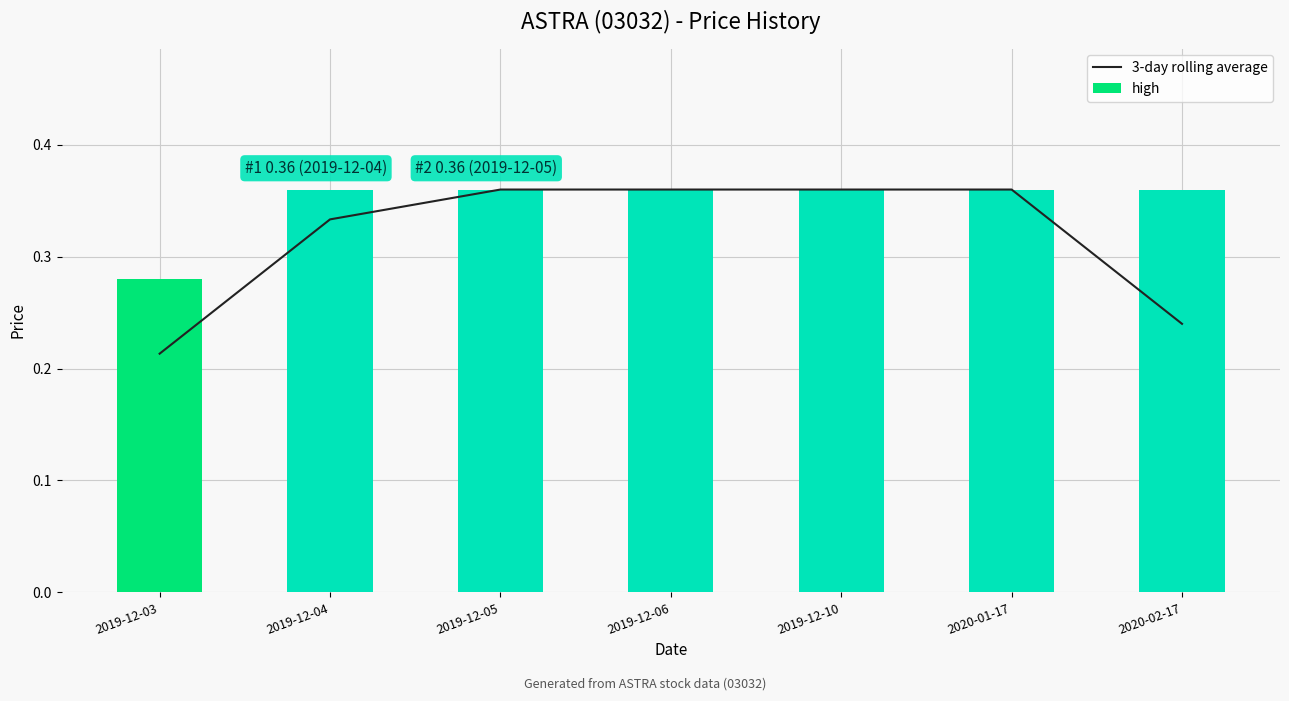

Rank the categories by high value from highest to lowest.

2019-12-04, 2019-12-05, 2019-12-06, 2019-12-10, 2020-01-17, 2020-02-17, 2019-12-03